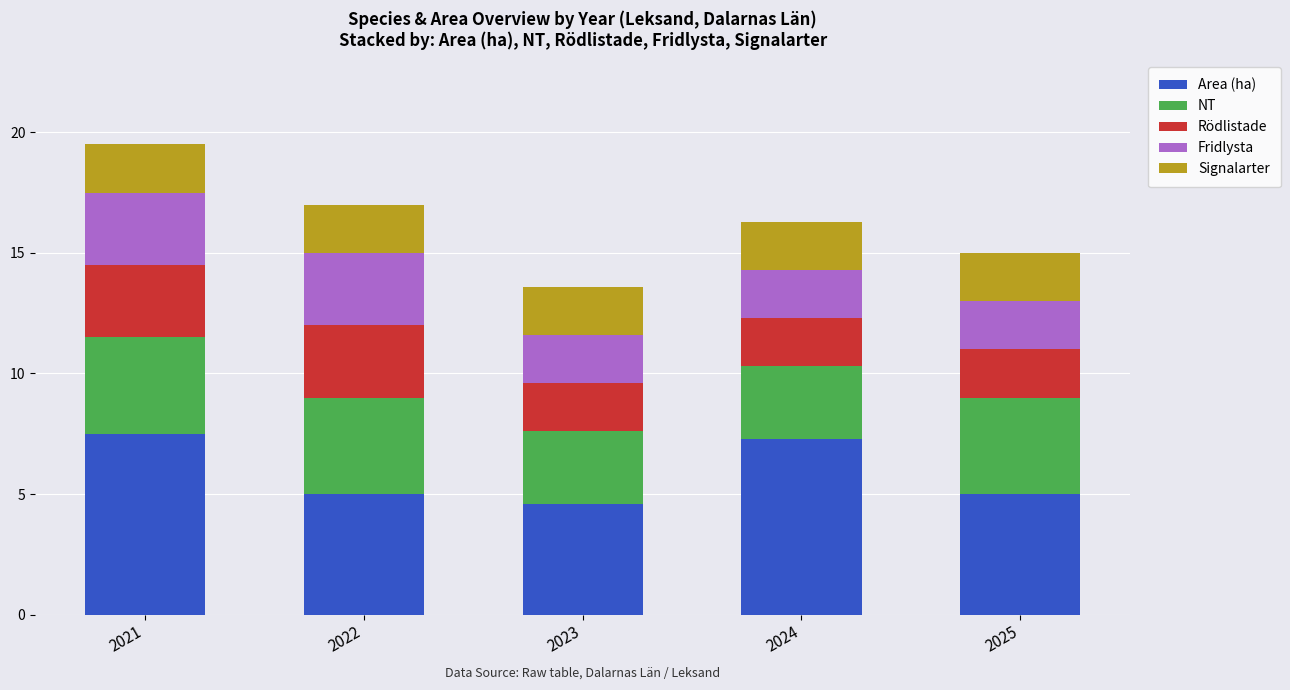

What is the highest value of the Area (ha) series?

7.5